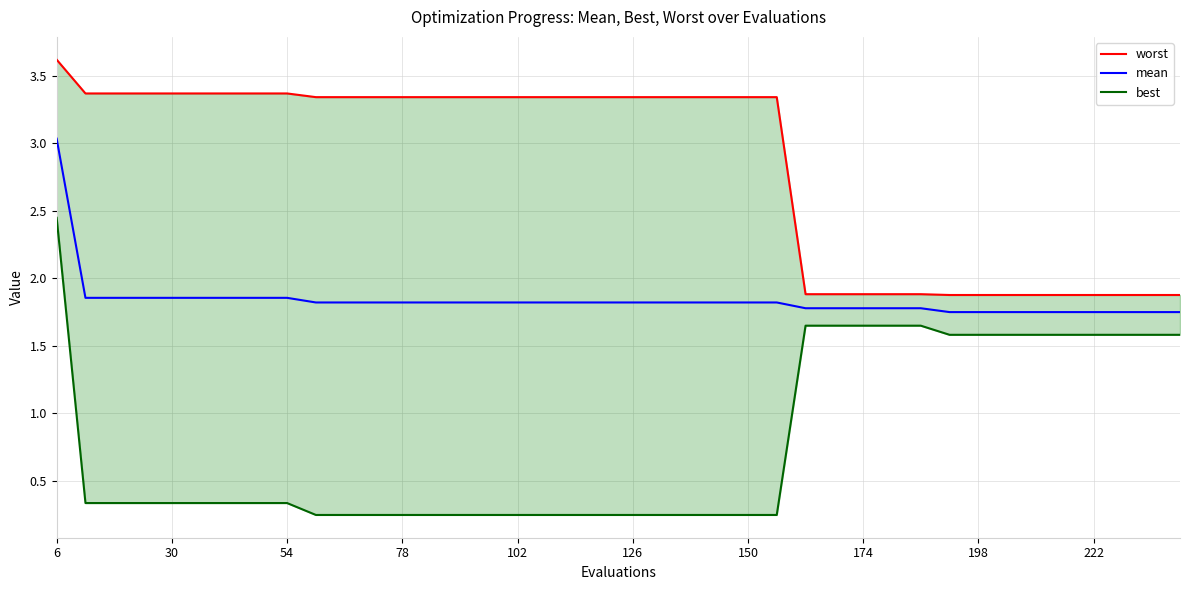

The mean series shows 2.4 at 102. True or false?

False